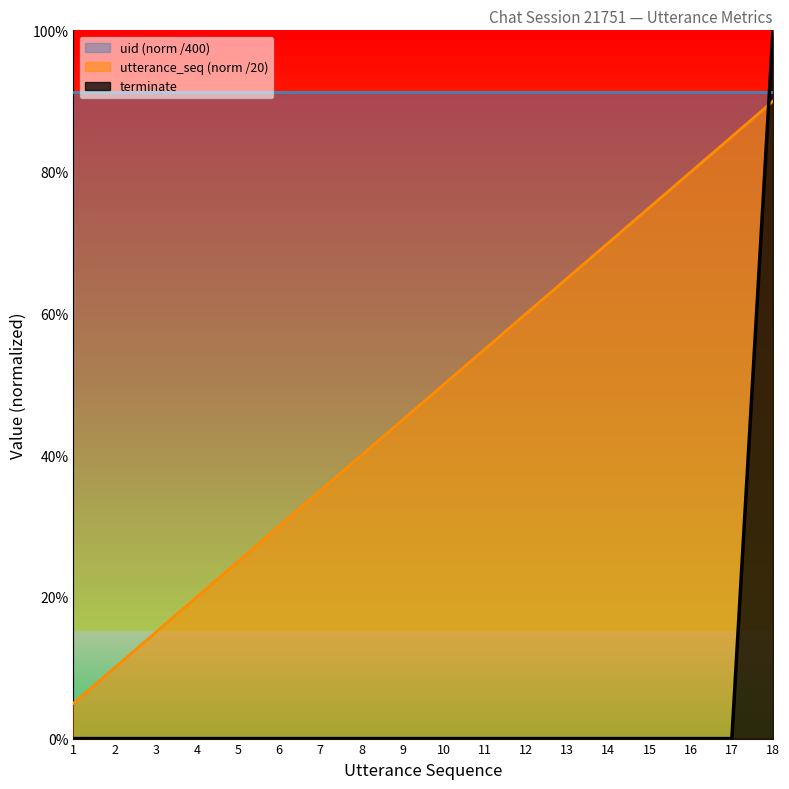

Reading right to left, what are all the values shown in this chart?

uid (norm /400) line: 18=0.9	17=0.9	16=0.9	15=0.9	14=0.9	13=0.9	12=0.9	11=0.9	10=0.9	9=0.9	8=0.9	7=0.9	6=0.9	5=0.9	4=0.9	3=0.9	2=0.9	1=0.9
utterance_seq (norm /20) line: 18=0.9	17=0.8	16=0.8	15=0.8	14=0.7	13=0.7	12=0.6	11=0.6	10=0.5	9=0.5	8=0.4	7=0.3	6=0.3	5=0.2	4=0.2	3=0.1	2=0.1	1=0.1
terminate line: 18=1.0	17=0.0	16=0.0	15=0.0	14=0.0	13=0.0	12=0.0	11=0.0	10=0.0	9=0.0	8=0.0	7=0.0	6=0.0	5=0.0	4=0.0	3=0.0	2=0.0	1=0.0